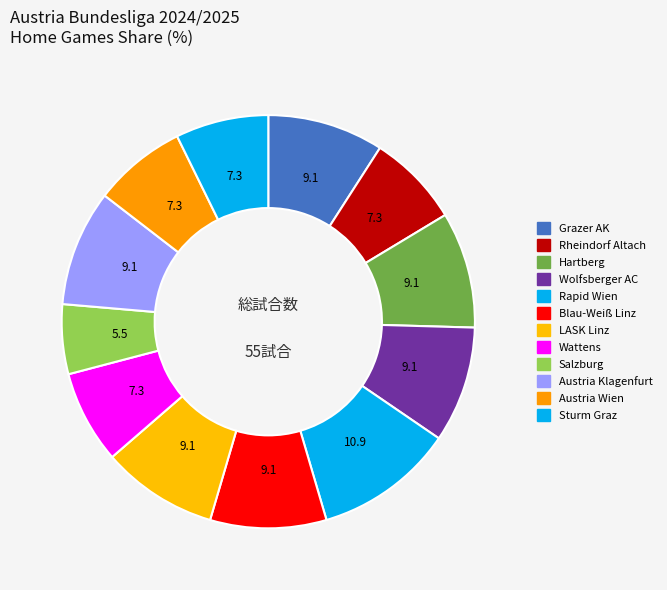

What is the largest slice in the pie chart?

Rapid Wien